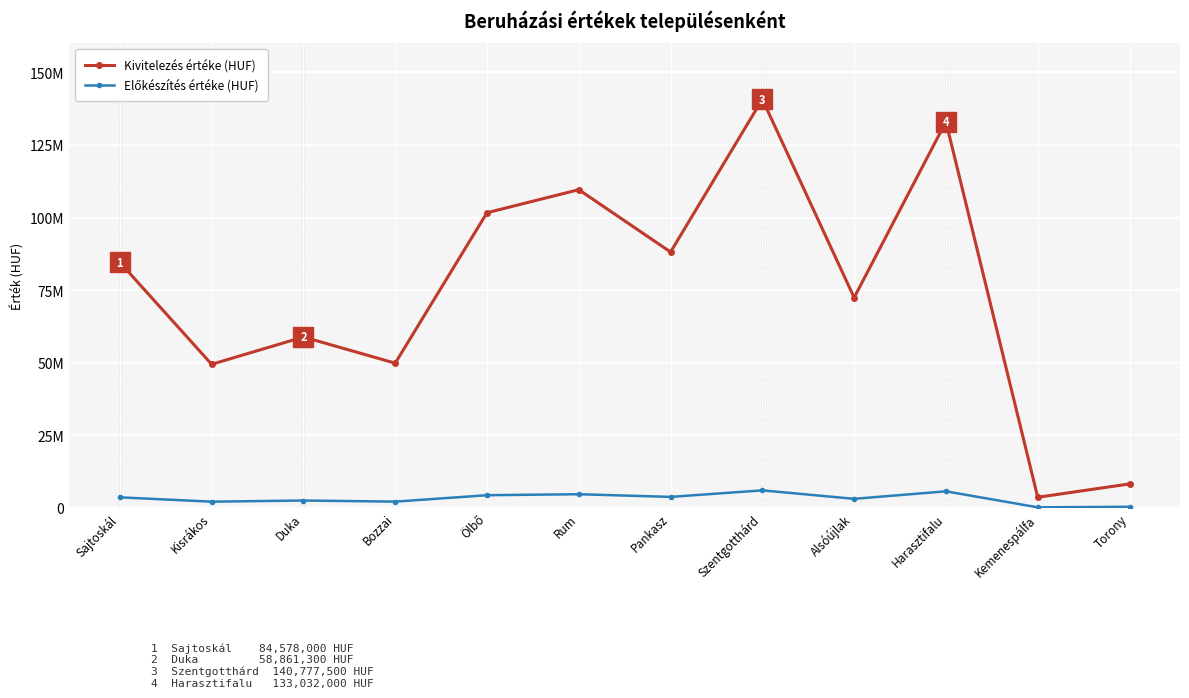

At which category does Előkészítés értéke (HUF) reach its first local valley?

Kisrákos